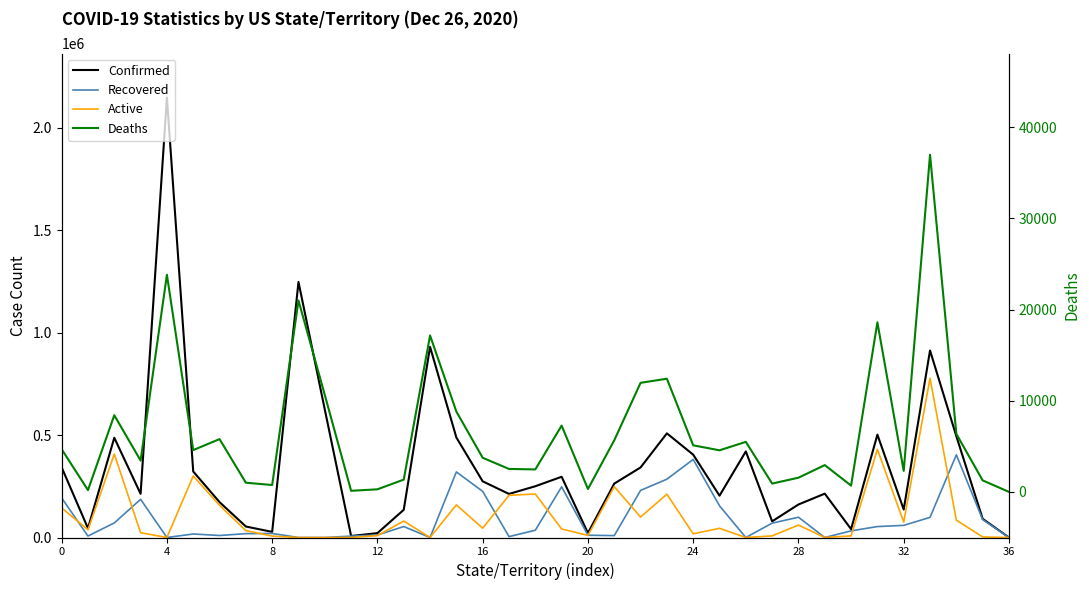

In Deaths, how many points are lower than both neighbors (excluding endpoints)?

11